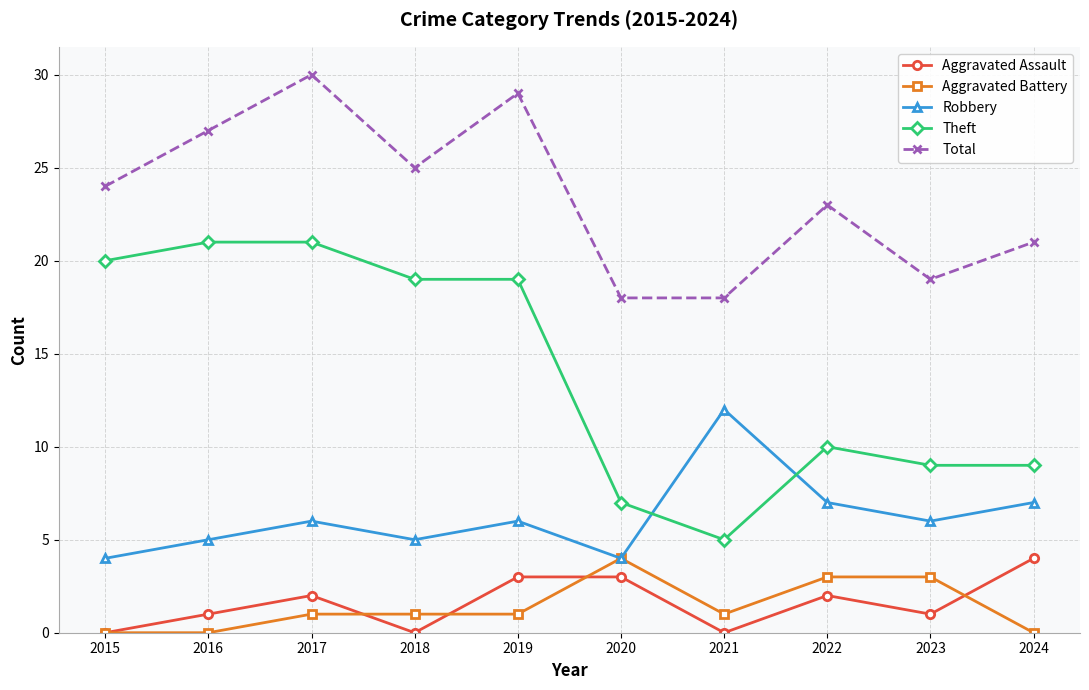

What is the average value of the Total series?

23